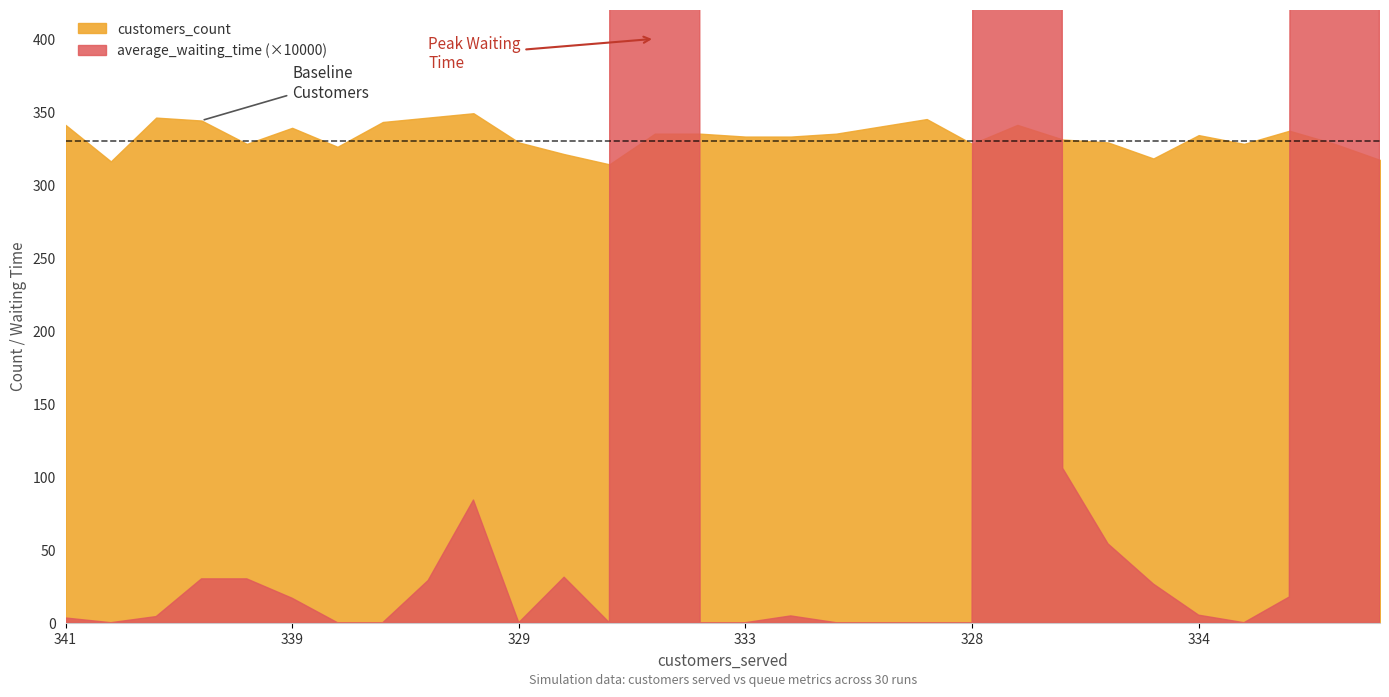

True or false: customers_count has more than 0 interior local peaks.

True